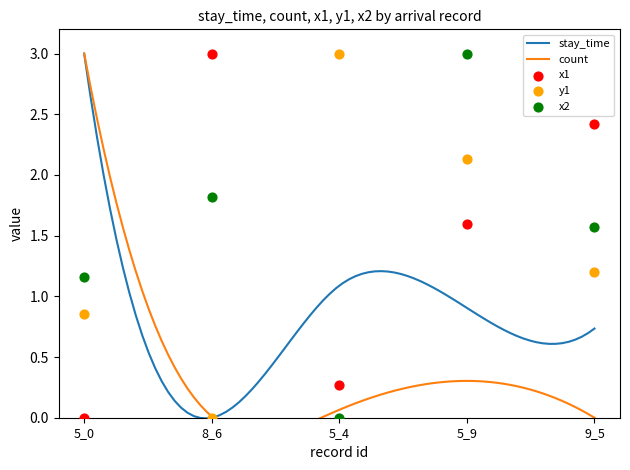

Which series reaches the minimum Y coordinate?

x1